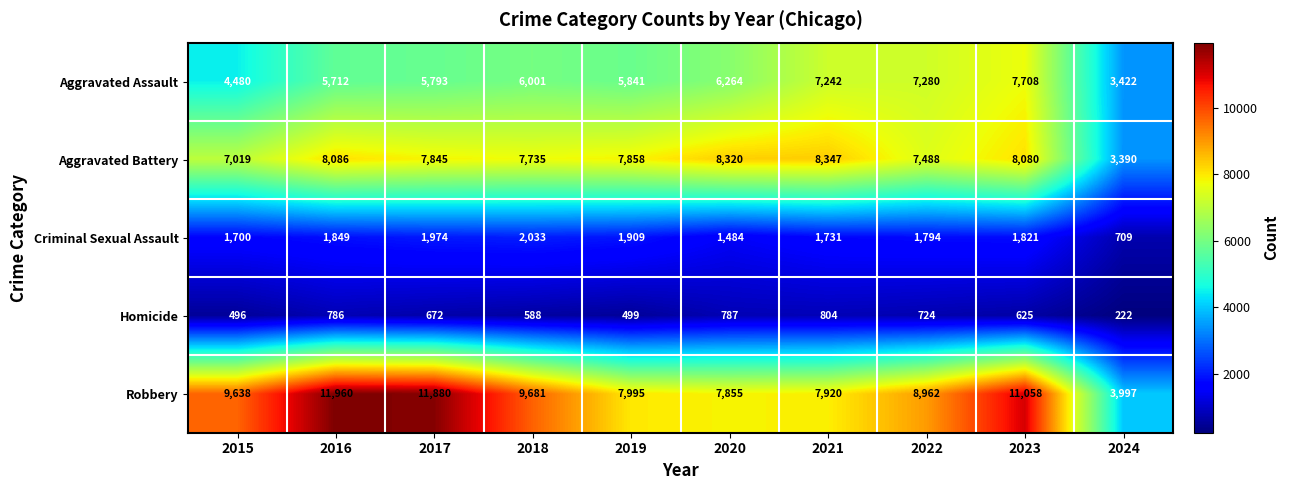

At which label does Aggravated Assault reach its peak?

2023